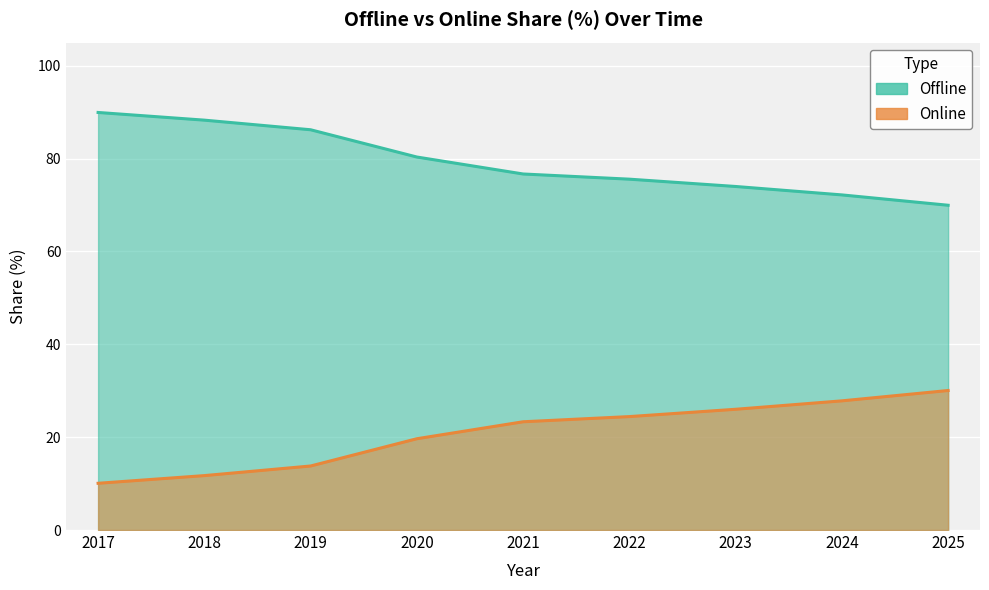

Rank the series by their maximum value, from highest to lowest.

Offline, Online